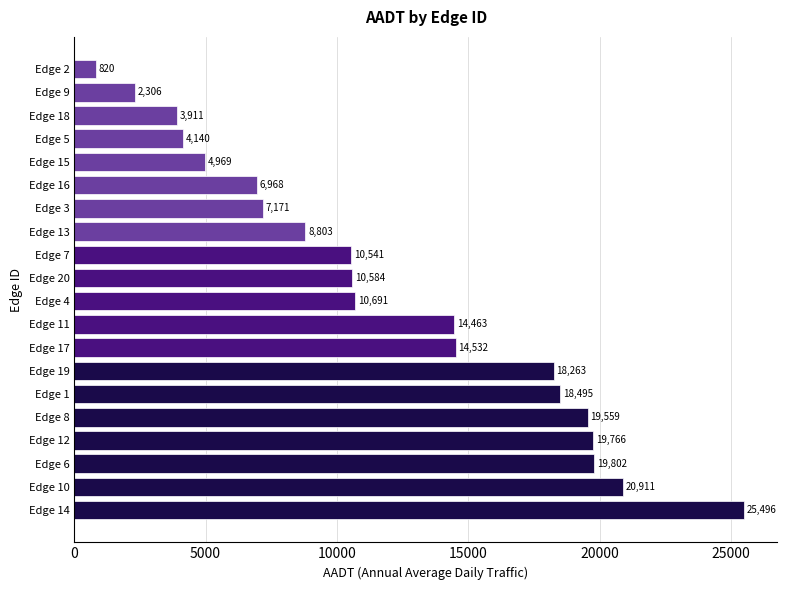

Is it true that the value at Edge 18 is 6744.8?

False